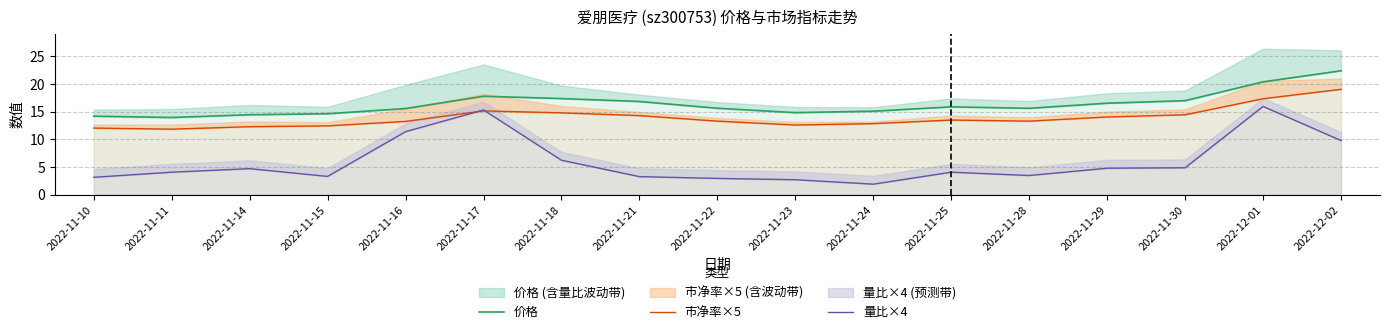

Where does the 量比×4 series first go above 4?

2022-11-11